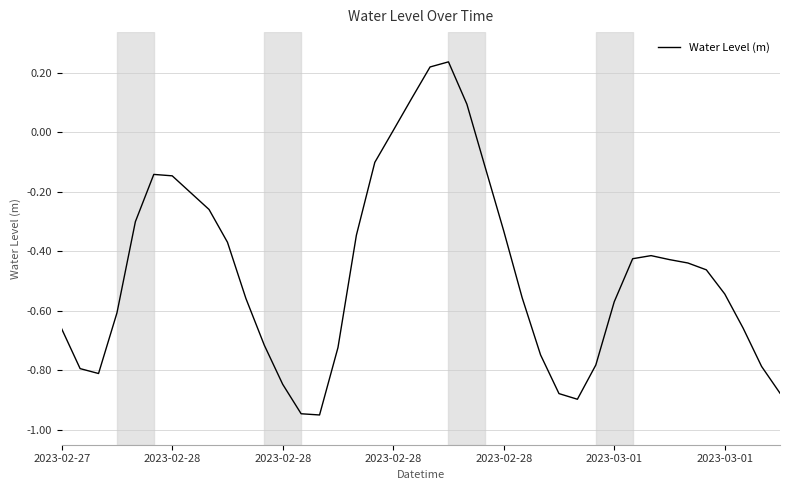

How many values are below zero?

35